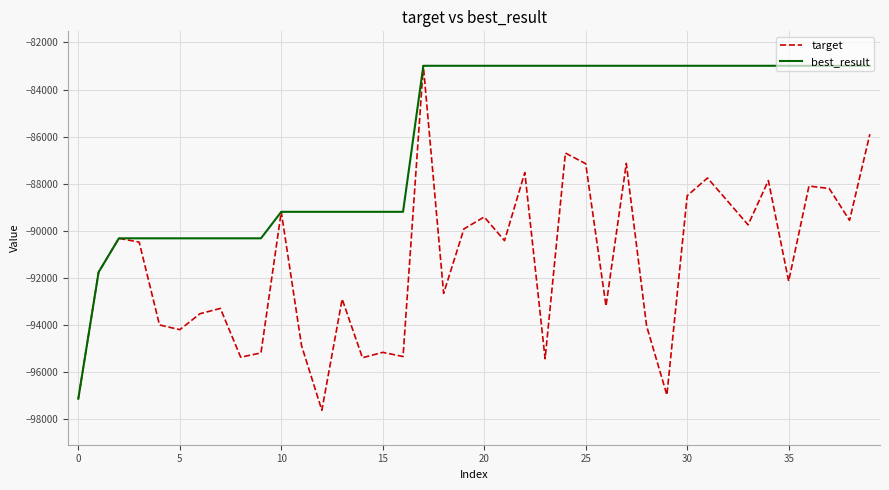

Is this an area chart (filled region under the line)?

No